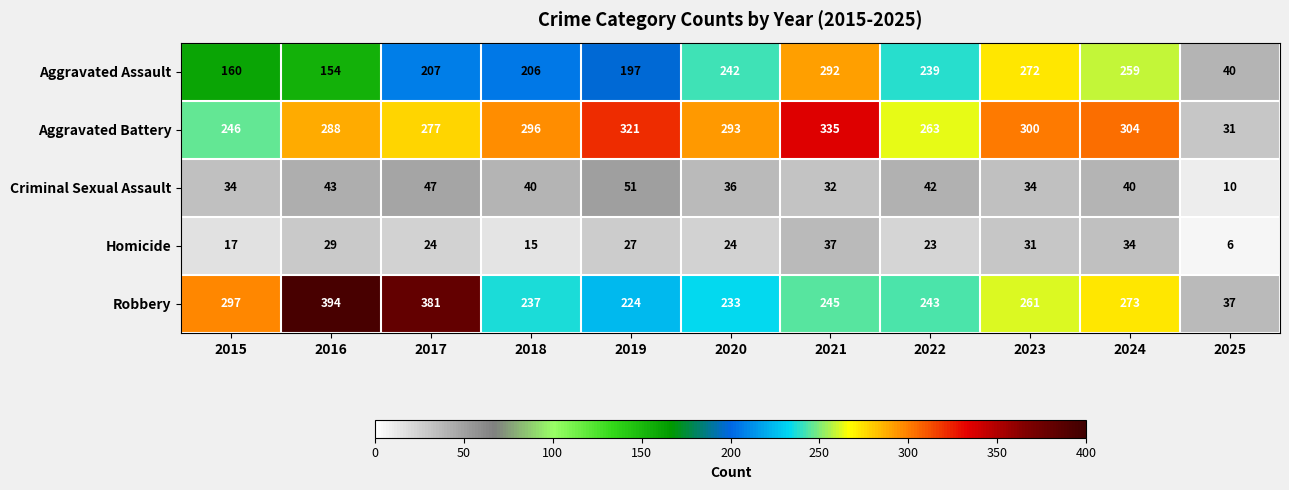

What is the difference between the highest and lowest values at 2020?

269